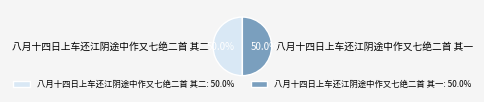

The 八月十四日上车还江阴途中作又七绝二首 其一 slice represents 45% of the pie. True or false?

False